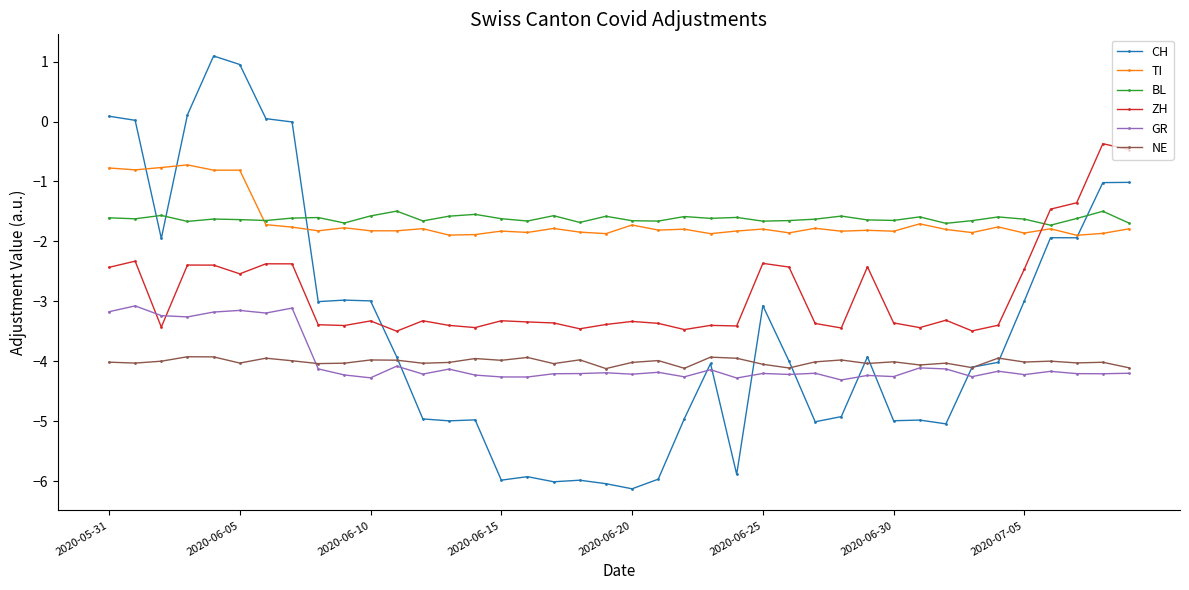

Reading left to right, extract all data points from this chart.

CH: 0.1	0.0	-2.0	0.1	1.1	1.0	0.0	-0.0	-3.0	-3.0	-3.0	-3.9	-5.0	-5.0	-5.0	-6.0	-5.9	-6.0	-6.0	-6.0	-6.1	-6.0	-5.0	-4.0	-5.9	-3.1	-4.0	-5.0	-4.9	-3.9	-5.0	-5.0	-5.0	-4.1	-4.0	-3.0	-1.9	-1.9	-1.0	-1.0
TI: -0.8	-0.8	-0.8	-0.7	-0.8	-0.8	-1.7	-1.8	-1.8	-1.8	-1.8	-1.8	-1.8	-1.9	-1.9	-1.8	-1.9	-1.8	-1.8	-1.9	-1.7	-1.8	-1.8	-1.9	-1.8	-1.8	-1.9	-1.8	-1.8	-1.8	-1.8	-1.7	-1.8	-1.9	-1.8	-1.9	-1.8	-1.9	-1.9	-1.8
BL: -1.6	-1.6	-1.6	-1.7	-1.6	-1.6	-1.7	-1.6	-1.6	-1.7	-1.6	-1.5	-1.7	-1.6	-1.5	-1.6	-1.7	-1.6	-1.7	-1.6	-1.7	-1.7	-1.6	-1.6	-1.6	-1.7	-1.7	-1.6	-1.6	-1.6	-1.7	-1.6	-1.7	-1.7	-1.6	-1.6	-1.7	-1.6	-1.5	-1.7
ZH: -2.4	-2.3	-3.4	-2.4	-2.4	-2.5	-2.4	-2.4	-3.4	-3.4	-3.3	-3.5	-3.3	-3.4	-3.4	-3.3	-3.3	-3.4	-3.5	-3.4	-3.3	-3.4	-3.5	-3.4	-3.4	-2.4	-2.4	-3.4	-3.4	-2.4	-3.4	-3.4	-3.3	-3.5	-3.4	-2.5	-1.5	-1.4	-0.4	-0.5
GR: -3.2	-3.1	-3.2	-3.3	-3.2	-3.2	-3.2	-3.1	-4.1	-4.2	-4.3	-4.1	-4.2	-4.1	-4.2	-4.3	-4.3	-4.2	-4.2	-4.2	-4.2	-4.2	-4.3	-4.1	-4.3	-4.2	-4.2	-4.2	-4.3	-4.2	-4.3	-4.1	-4.1	-4.3	-4.2	-4.2	-4.2	-4.2	-4.2	-4.2
NE: -4.0	-4.0	-4.0	-3.9	-3.9	-4.0	-3.9	-4.0	-4.0	-4.0	-4.0	-4.0	-4.0	-4.0	-4.0	-4.0	-3.9	-4.0	-4.0	-4.1	-4.0	-4.0	-4.1	-3.9	-3.9	-4.1	-4.1	-4.0	-4.0	-4.0	-4.0	-4.1	-4.0	-4.1	-3.9	-4.0	-4.0	-4.0	-4.0	-4.1